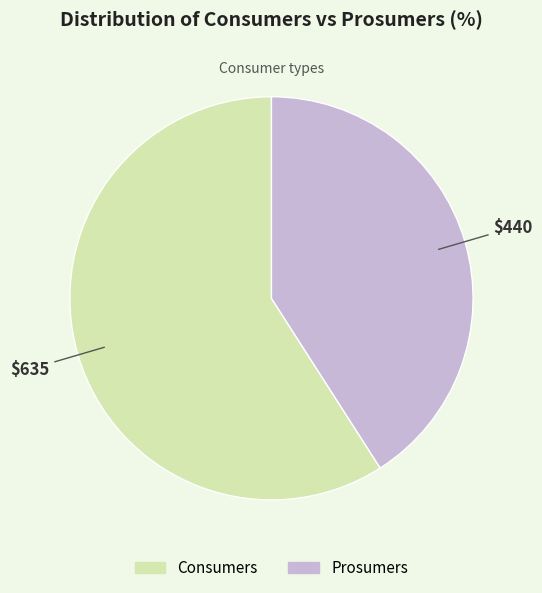

Which slice is the largest?

Consumers